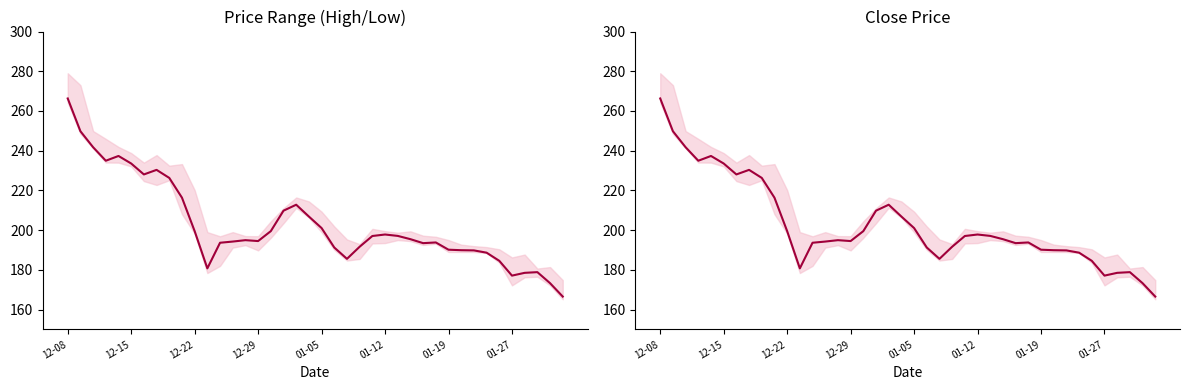

What is the change in value from 22 to 28?

+7.9